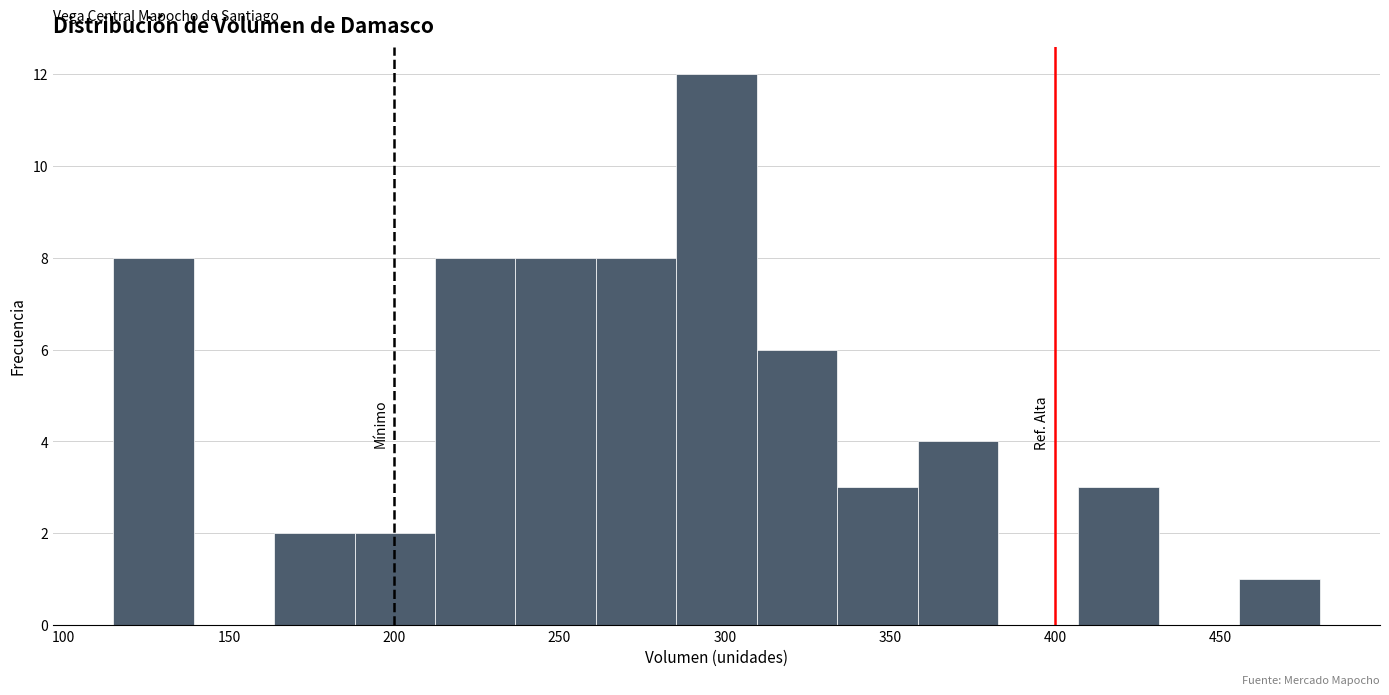

What is the height of the bar covering 235 to 260 on the x-axis? Neither the bar edges nor the heights are printed on the chart, so give them approximately, as read against the axes.

8